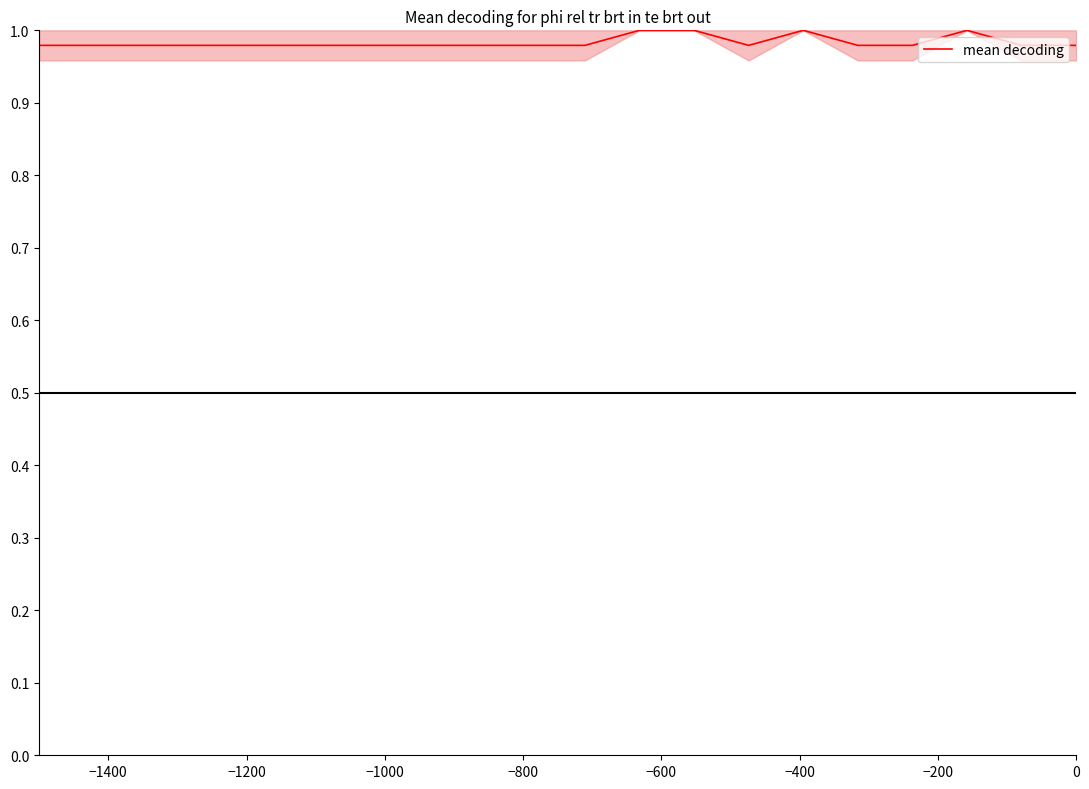

How many lines are shown in the chart?

1